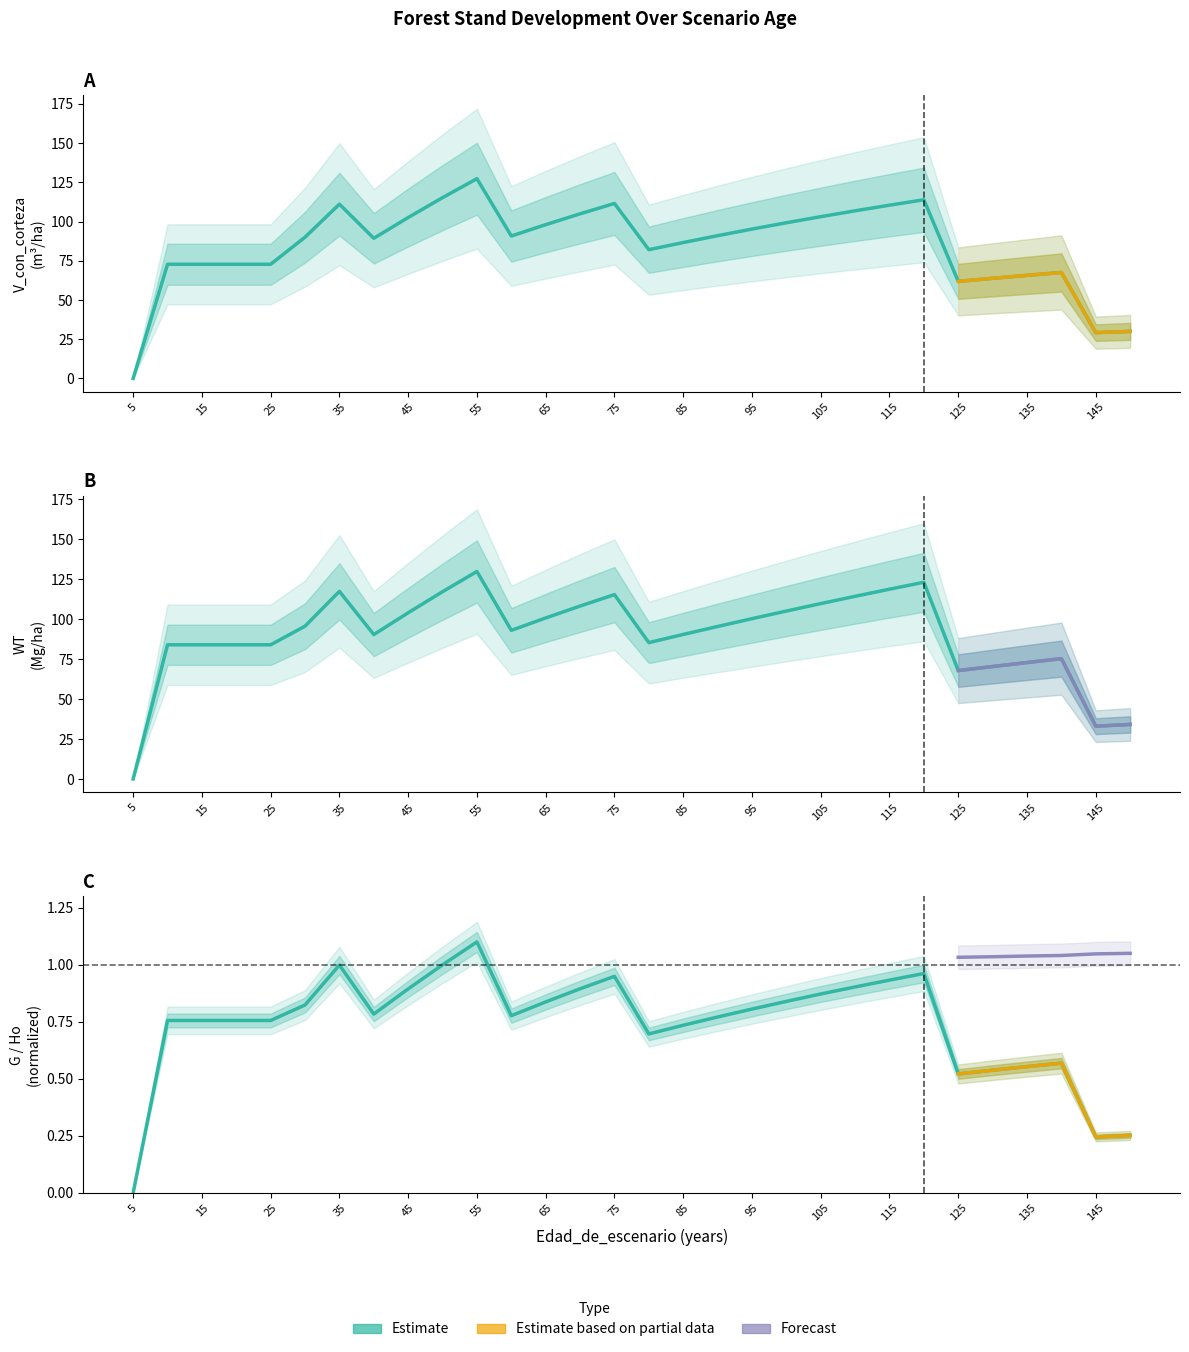

True or false: WT and V_con_corteza intersect in this chart.

False